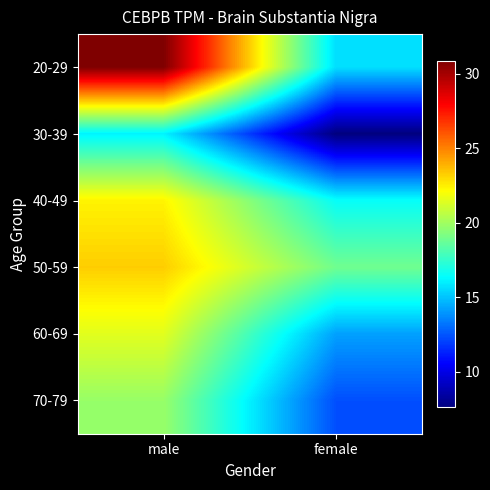

Reading left to right, what are all the values shown in this chart?

20-29: male=30.9	female=15.6
30-39: male=16.1	female=7.6
40-49: male=22.4	female=16.5
50-59: male=23.3	female=18.9
60-69: male=21.5	female=14.2
70-79: male=19.8	female=12.3